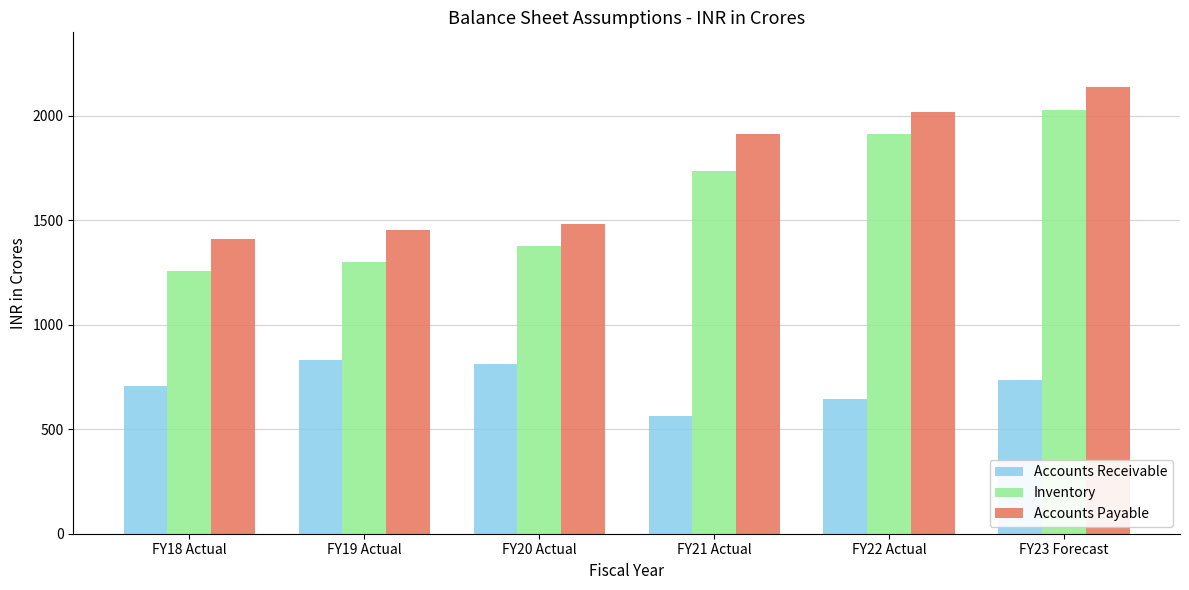

How many groups of bars are there?

6